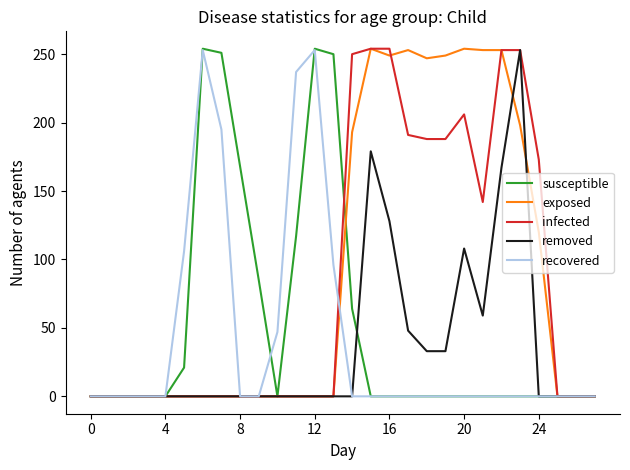

What is the highest value of the exposed series?

254